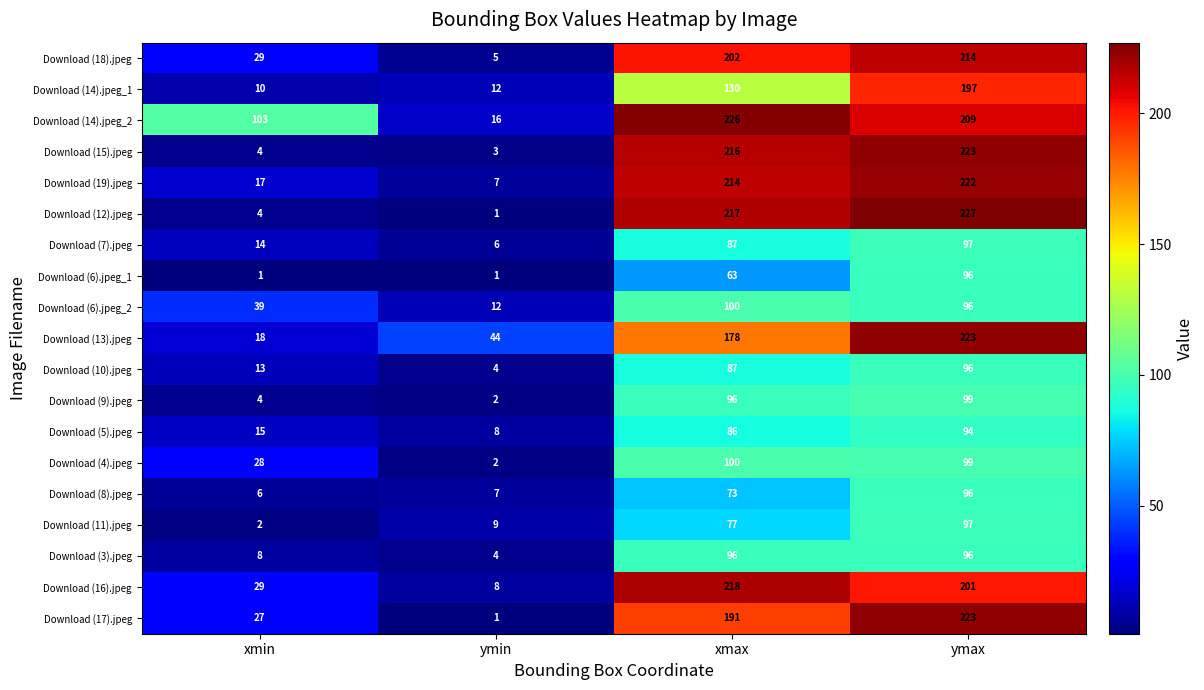

What is the highest value of the Download (8).jpeg series?

96